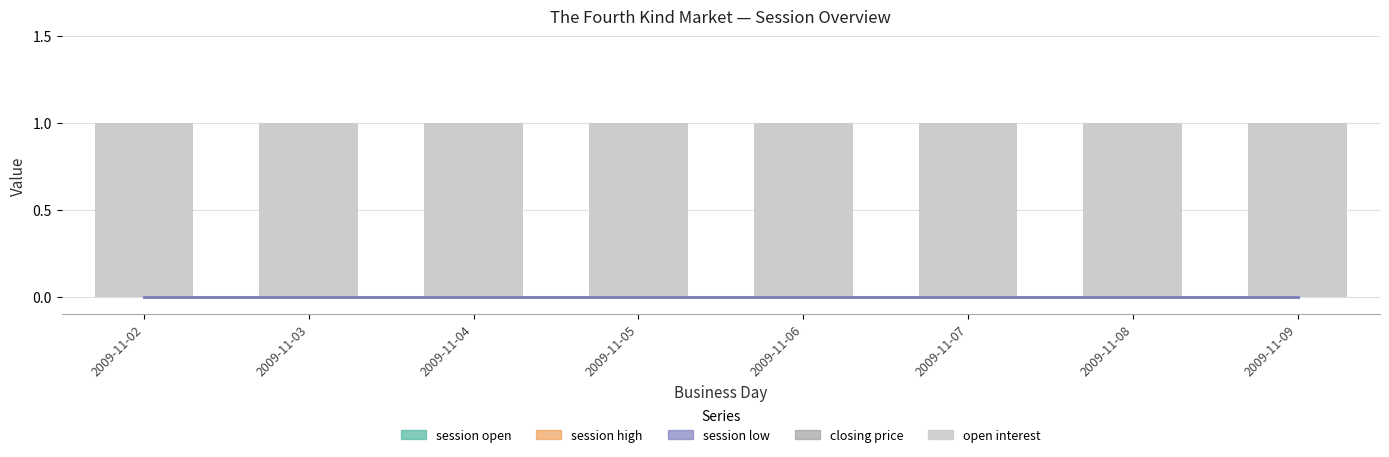

Which category has the lowest value across all series?

2009-11-02